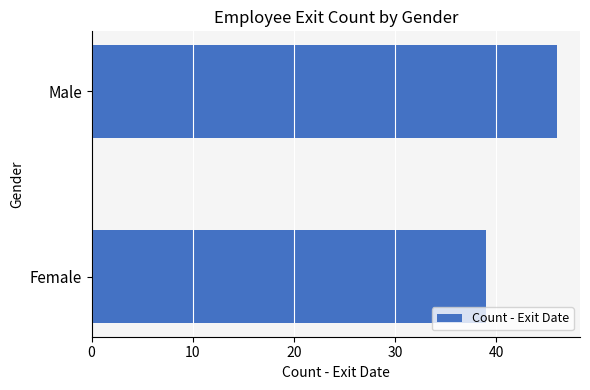

What is the sum of all values?

85